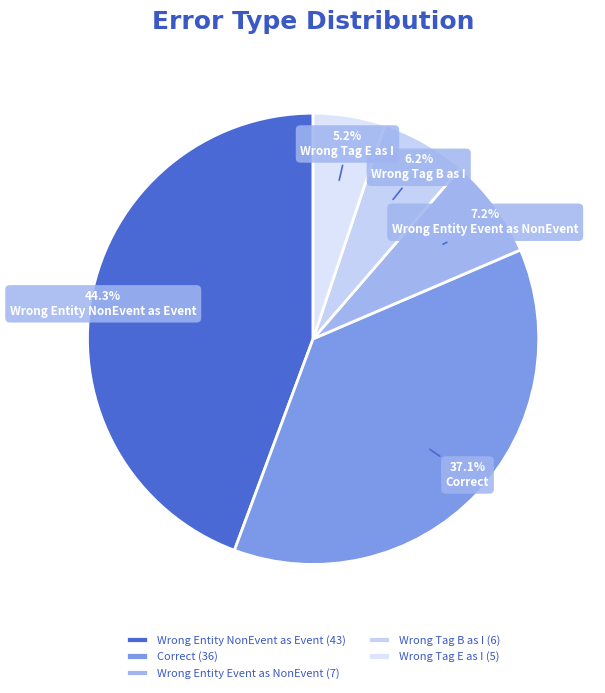

Rank the categories by value from highest to lowest.

Wrong Entity NonEvent as Event (43), Correct (36), Wrong Entity Event as NonEvent (7), Wrong Tag B as I (6), Wrong Tag E as I (5)